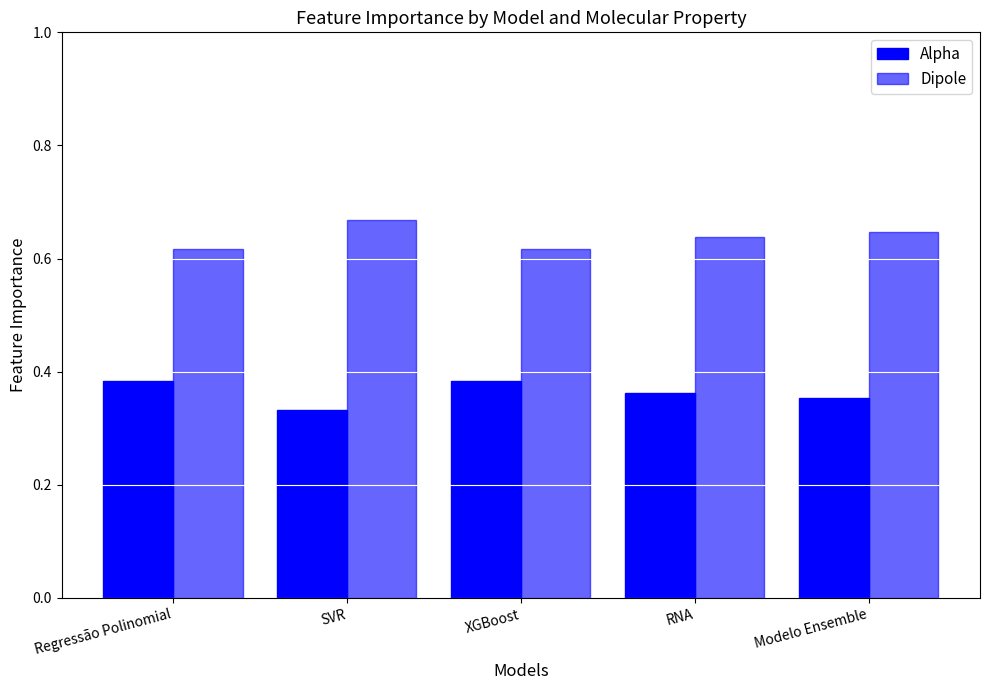

How many data points does each series have?

5